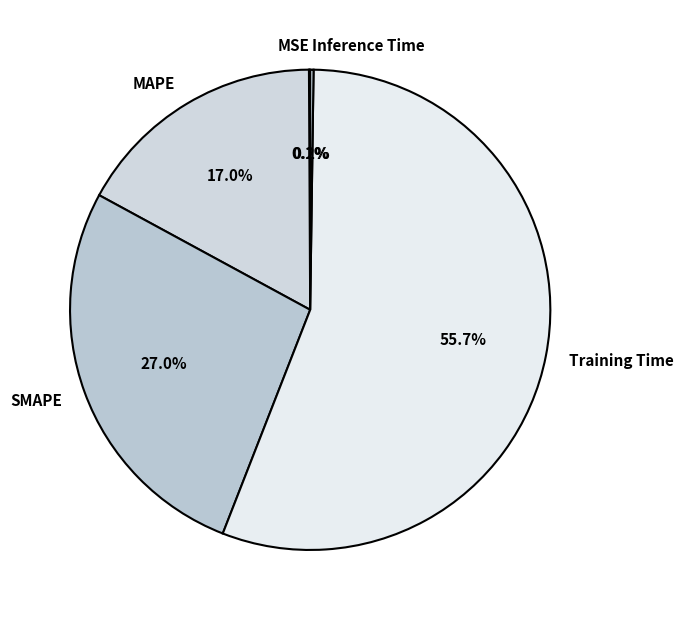

Approximately how many times larger is the value at SMAPE compared to Training Time?

0.5